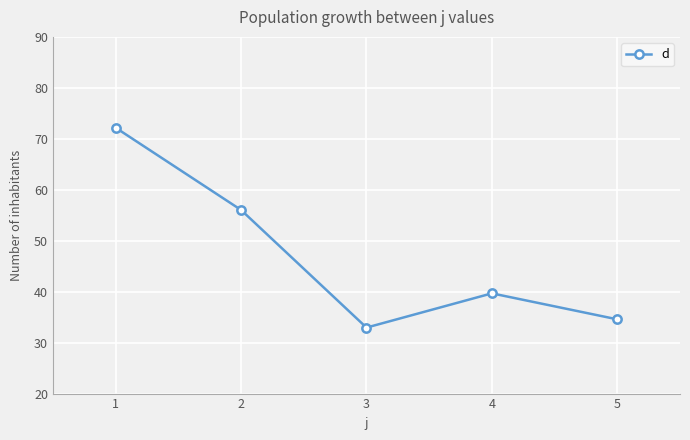

Which has a higher value, 1 or 4?

1